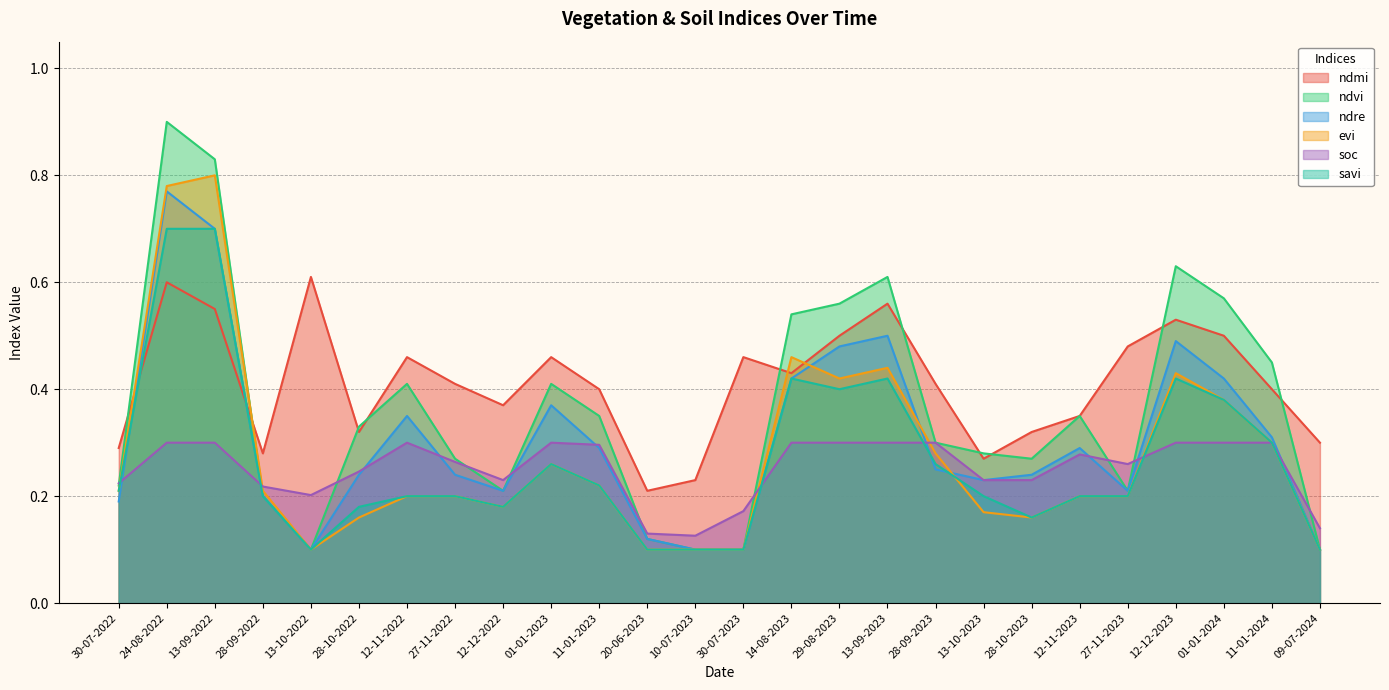

Reading left to right, what are all the values shown in this chart?

ndmi: 30-07-2022=0.3	24-08-2022=0.6	13-09-2022=0.6	28-09-2022=0.3	13-10-2022=0.6	28-10-2022=0.3	12-11-2022=0.5	27-11-2022=0.4	12-12-2022=0.4	01-01-2023=0.5	11-01-2023=0.4	20-06-2023=0.2	10-07-2023=0.2	30-07-2023=0.5	14-08-2023=0.4	29-08-2023=0.5	13-09-2023=0.6	28-09-2023=0.4	13-10-2023=0.3	28-10-2023=0.3	12-11-2023=0.3	27-11-2023=0.5	12-12-2023=0.5	01-01-2024=0.5	11-01-2024=0.4	09-07-2024=0.3
ndvi: 30-07-2022=0.2	24-08-2022=0.9	13-09-2022=0.8	28-09-2022=0.2	13-10-2022=0.1	28-10-2022=0.3	12-11-2022=0.4	27-11-2022=0.3	12-12-2022=0.2	01-01-2023=0.4	11-01-2023=0.3	20-06-2023=0.1	10-07-2023=0.1	30-07-2023=0.1	14-08-2023=0.5	29-08-2023=0.6	13-09-2023=0.6	28-09-2023=0.3	13-10-2023=0.3	28-10-2023=0.3	12-11-2023=0.3	27-11-2023=0.2	12-12-2023=0.6	01-01-2024=0.6	11-01-2024=0.5	09-07-2024=0.1
ndre: 30-07-2022=0.2	24-08-2022=0.8	13-09-2022=0.7	28-09-2022=0.2	13-10-2022=0.1	28-10-2022=0.2	12-11-2022=0.3	27-11-2022=0.2	12-12-2022=0.2	01-01-2023=0.4	11-01-2023=0.3	20-06-2023=0.1	10-07-2023=0.1	30-07-2023=0.1	14-08-2023=0.4	29-08-2023=0.5	13-09-2023=0.5	28-09-2023=0.2	13-10-2023=0.2	28-10-2023=0.2	12-11-2023=0.3	27-11-2023=0.2	12-12-2023=0.5	01-01-2024=0.4	11-01-2024=0.3	09-07-2024=0.1
evi: 30-07-2022=0.2	24-08-2022=0.8	13-09-2022=0.8	28-09-2022=0.2	13-10-2022=0.1	28-10-2022=0.2	12-11-2022=0.2	27-11-2022=0.2	12-12-2022=0.2	01-01-2023=0.3	11-01-2023=0.2	20-06-2023=0.1	10-07-2023=0.1	30-07-2023=0.1	14-08-2023=0.5	29-08-2023=0.4	13-09-2023=0.4	28-09-2023=0.3	13-10-2023=0.2	28-10-2023=0.2	12-11-2023=0.2	27-11-2023=0.2	12-12-2023=0.4	01-01-2024=0.4	11-01-2024=0.3	09-07-2024=0.1
soc: 30-07-2022=0.2	24-08-2022=0.3	13-09-2022=0.3	28-09-2022=0.2	13-10-2022=0.2	28-10-2022=0.2	12-11-2022=0.3	27-11-2022=0.3	12-12-2022=0.2	01-01-2023=0.3	11-01-2023=0.3	20-06-2023=0.1	10-07-2023=0.1	30-07-2023=0.2	14-08-2023=0.3	29-08-2023=0.3	13-09-2023=0.3	28-09-2023=0.3	13-10-2023=0.2	28-10-2023=0.2	12-11-2023=0.3	27-11-2023=0.3	12-12-2023=0.3	01-01-2024=0.3	11-01-2024=0.3	09-07-2024=0.1
savi: 30-07-2022=0.2	24-08-2022=0.7	13-09-2022=0.7	28-09-2022=0.2	13-10-2022=0.1	28-10-2022=0.2	12-11-2022=0.2	27-11-2022=0.2	12-12-2022=0.2	01-01-2023=0.3	11-01-2023=0.2	20-06-2023=0.1	10-07-2023=0.1	30-07-2023=0.1	14-08-2023=0.4	29-08-2023=0.4	13-09-2023=0.4	28-09-2023=0.3	13-10-2023=0.2	28-10-2023=0.2	12-11-2023=0.2	27-11-2023=0.2	12-12-2023=0.4	01-01-2024=0.4	11-01-2024=0.3	09-07-2024=0.1